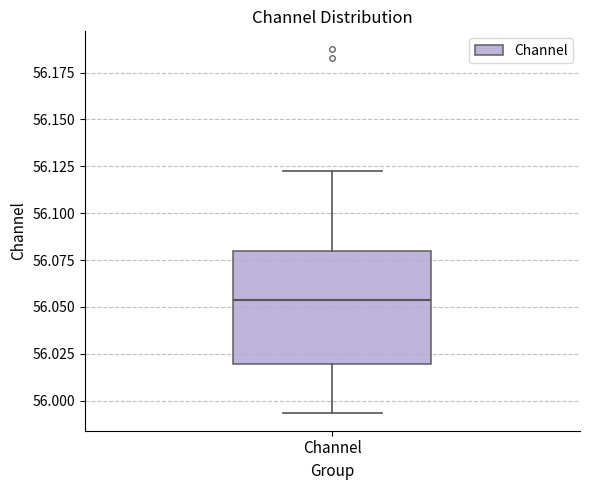

Transcribe this box plot: give where the median line is, the range the box spans, and where the two whiskers end, as read against the y-axis. The values are not printed on the chart, so give them approximately, as read against the axis.

median 56.055, box 56.020 to 56.080, whiskers 55.995 to 56.125